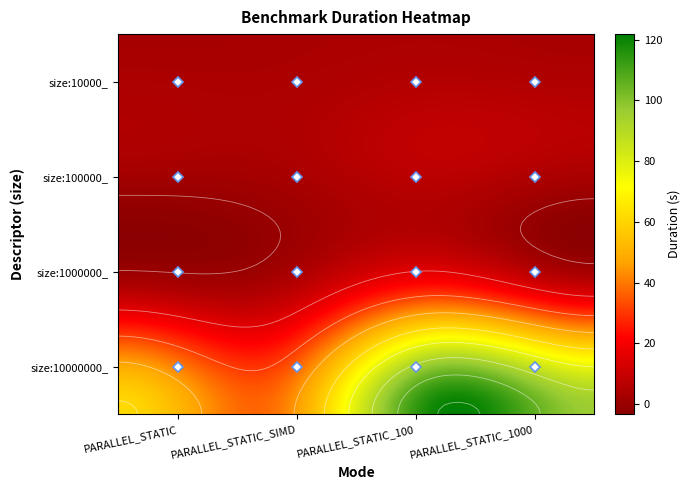

What is the lowest value of the size:10000000_ series?

39.7